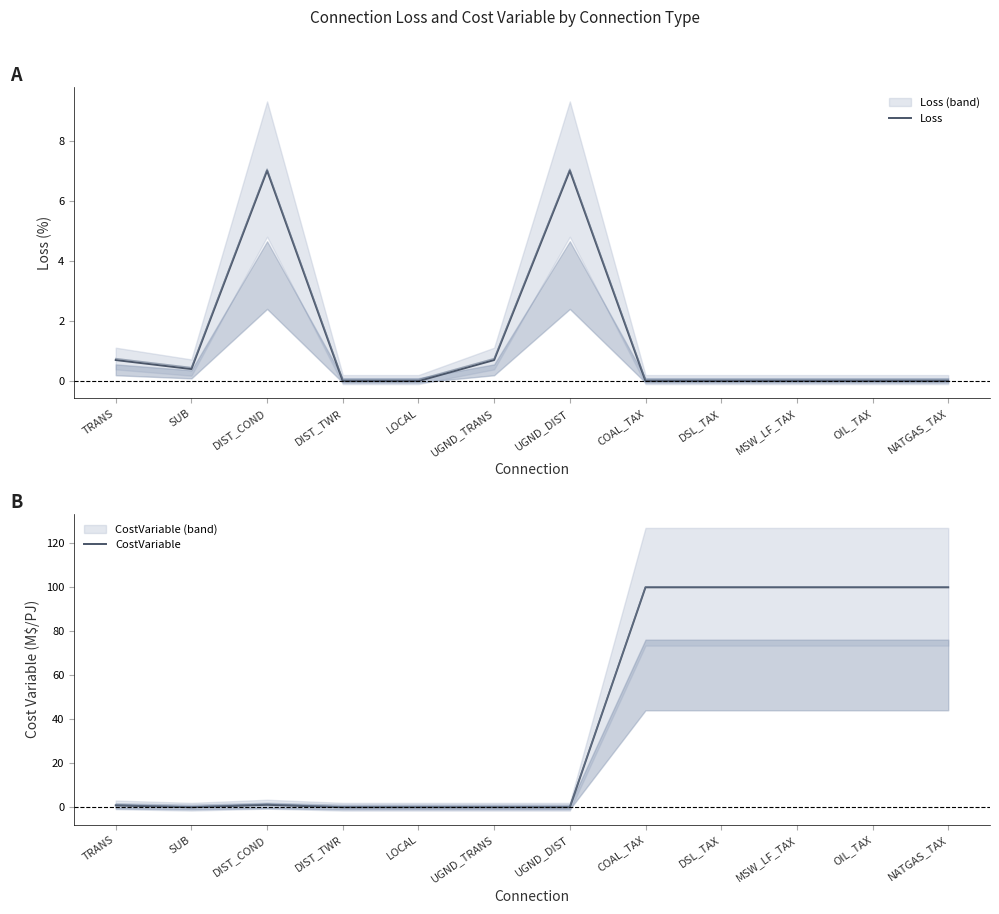

At how many categories does at least one series exceed 39?

5